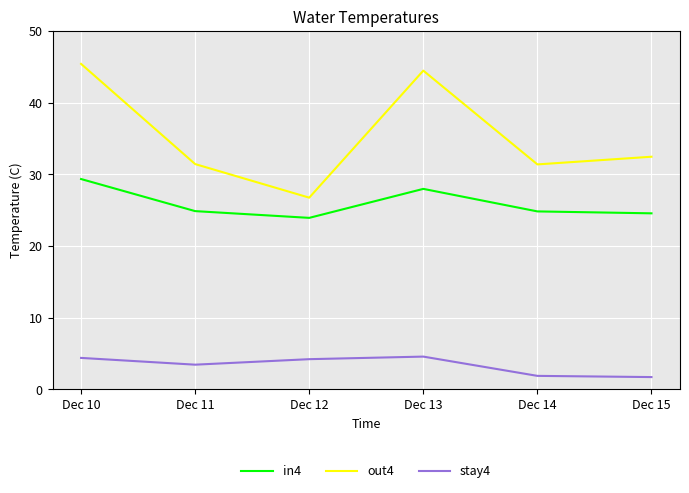

List the series in order of their peak value, lowest first.

stay4, in4, out4